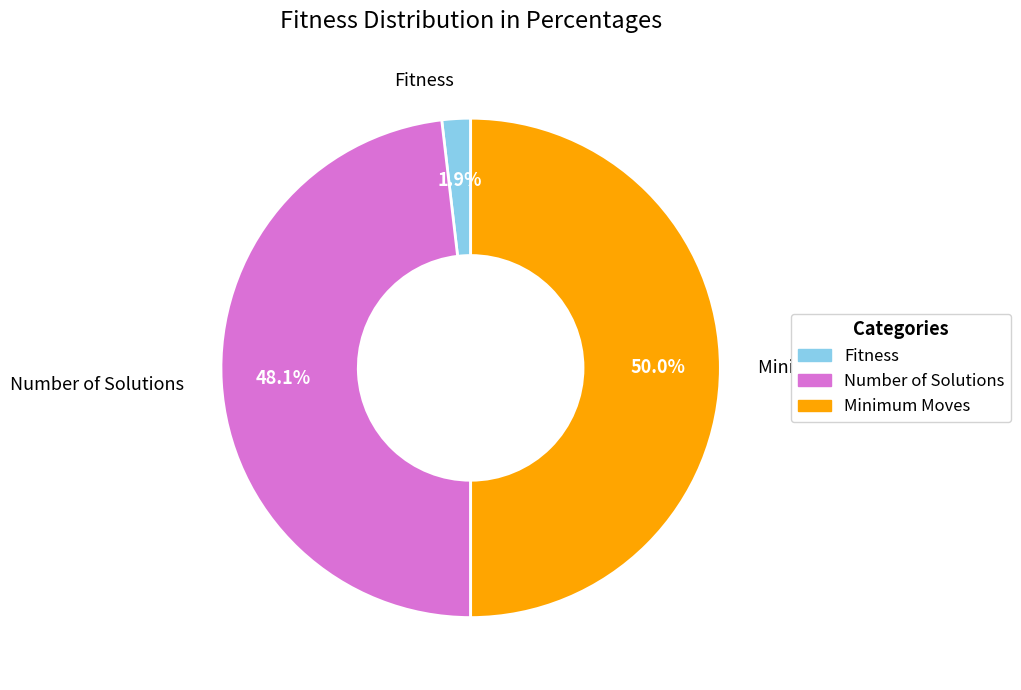

To the nearest percent, what is the average slice percentage?

33%